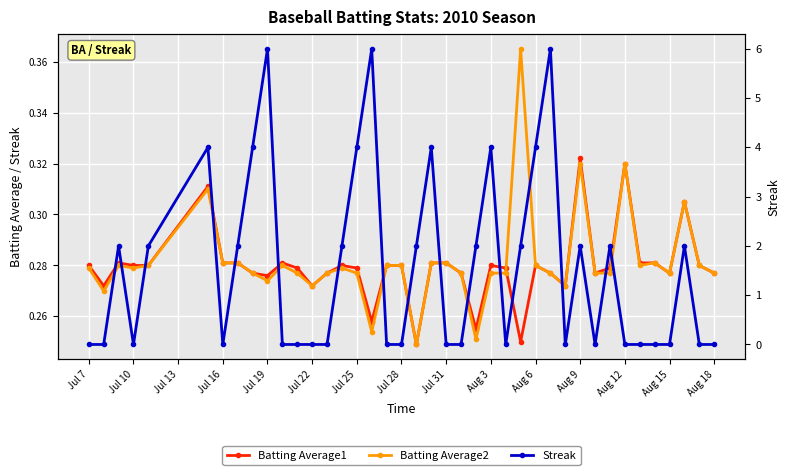

What is the total value across all series at Jul 31?

0.6